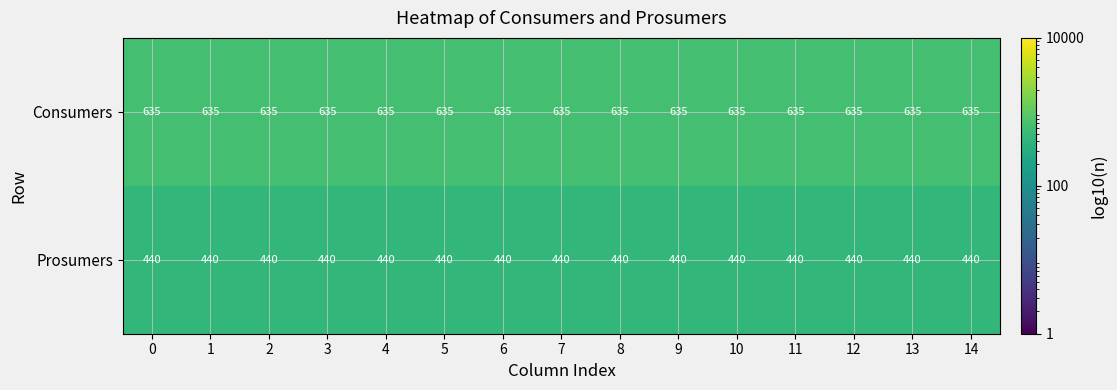

The Consumers series shows 193 at 1. True or false?

False